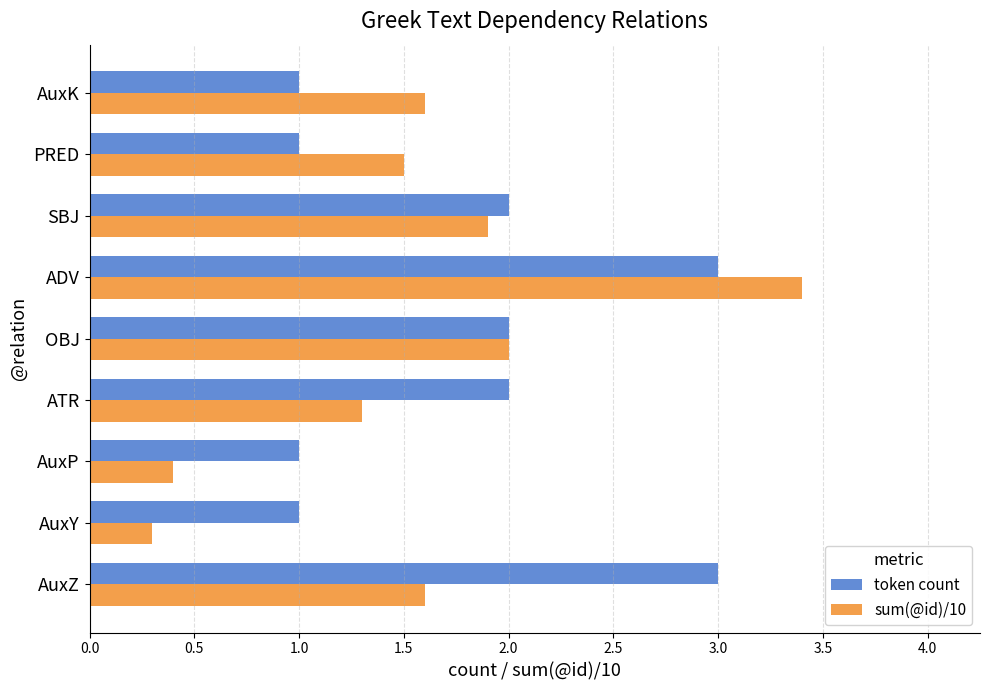

At how many categories does at least one series exceed 0?

9